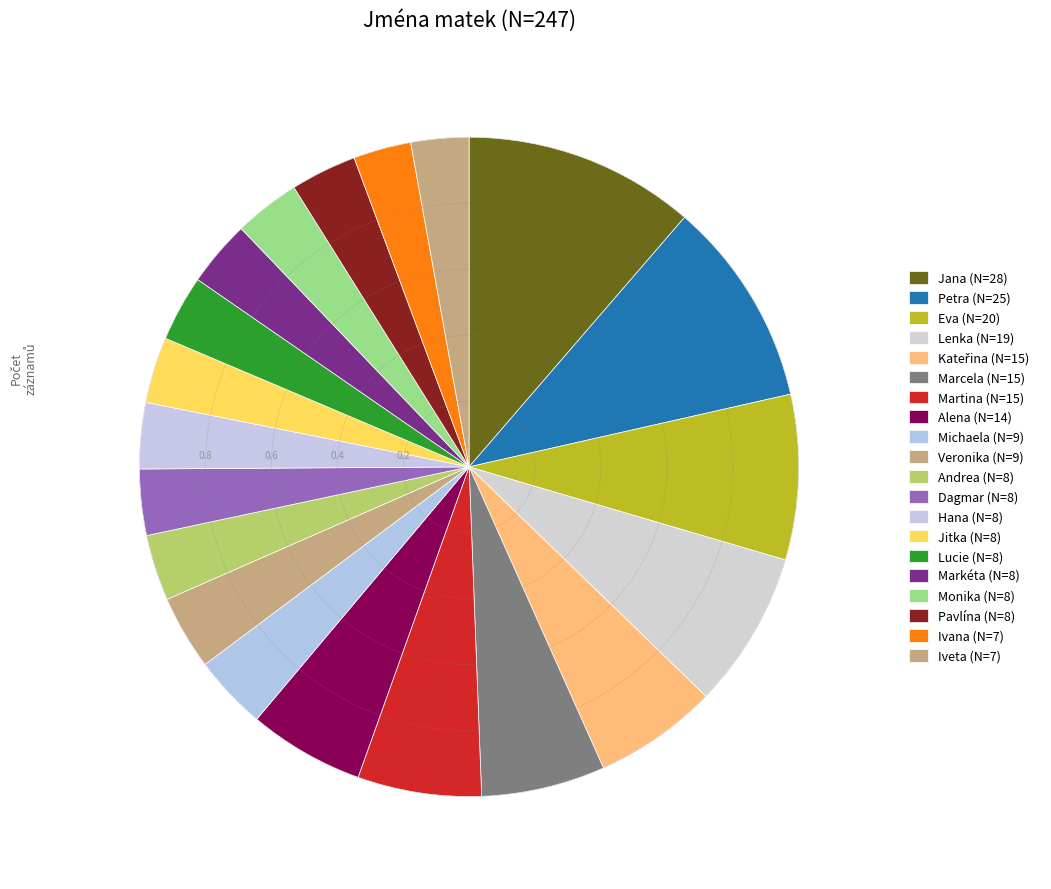

Count the number of slices in the pie.

20